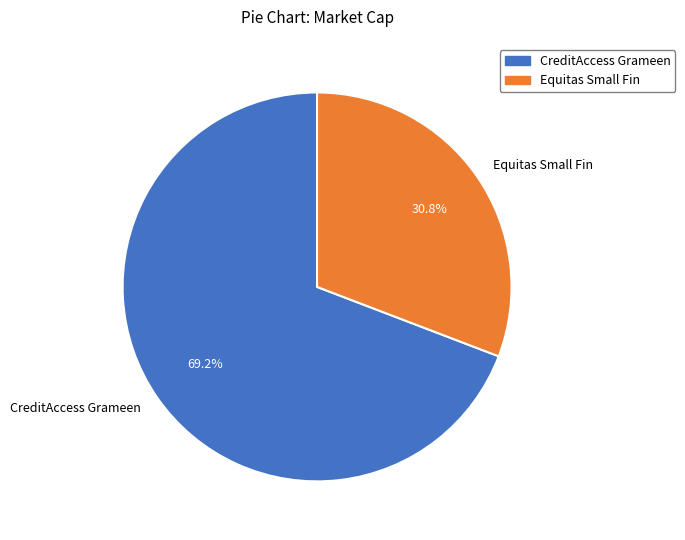

Between CreditAccess Grameen and Equitas Small Fin, which is larger?

CreditAccess Grameen